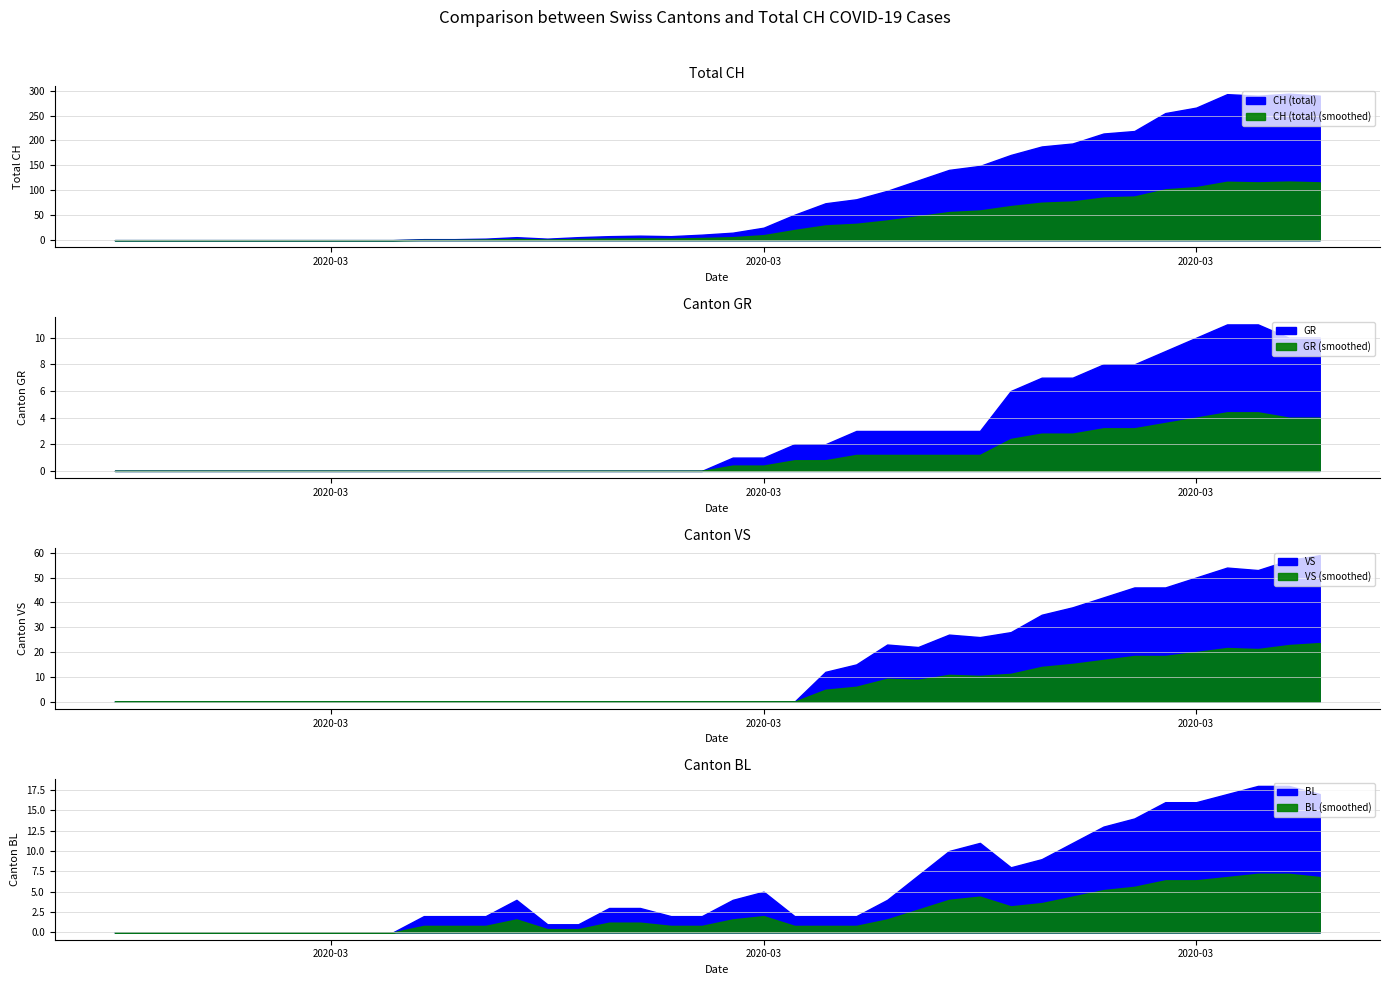

How many values in the VS series exceed 0?

17